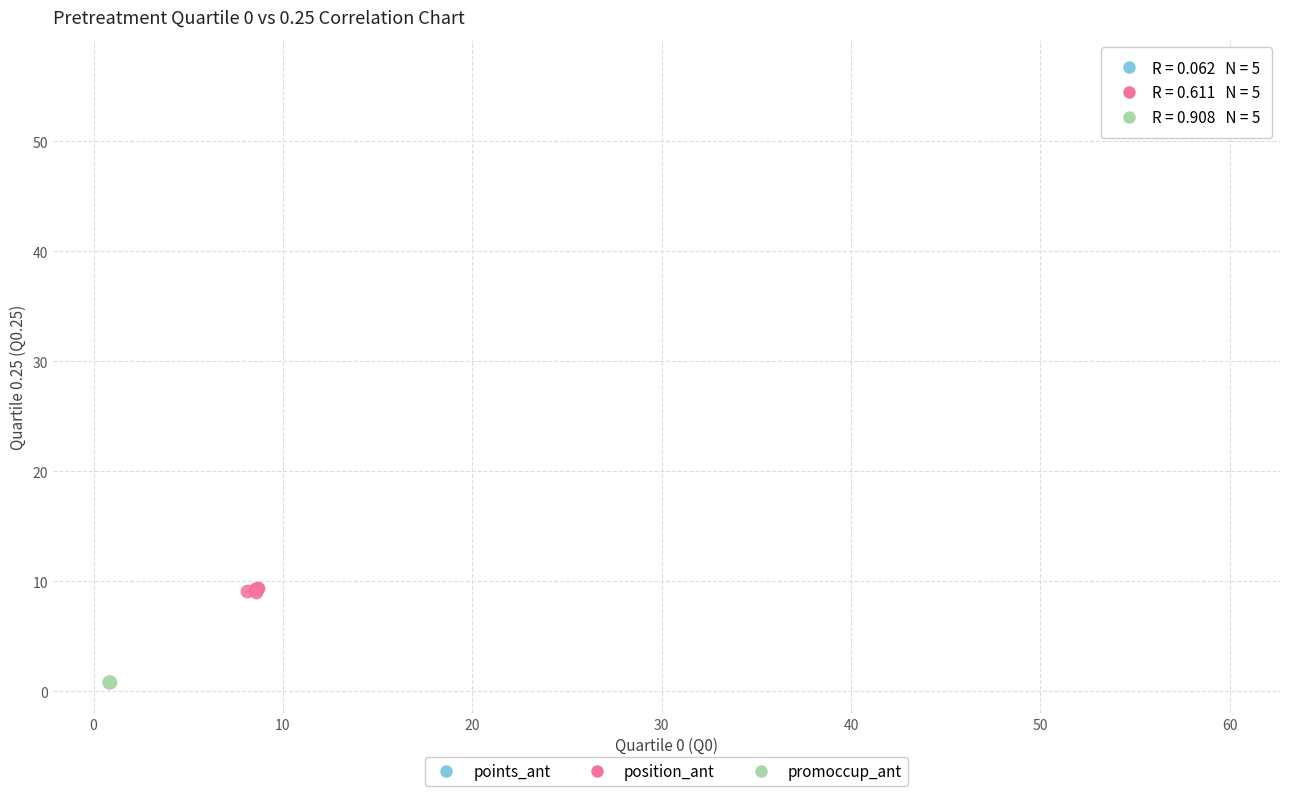

What are all the series names shown in the legend?

points_ant, position_ant, promoccup_ant